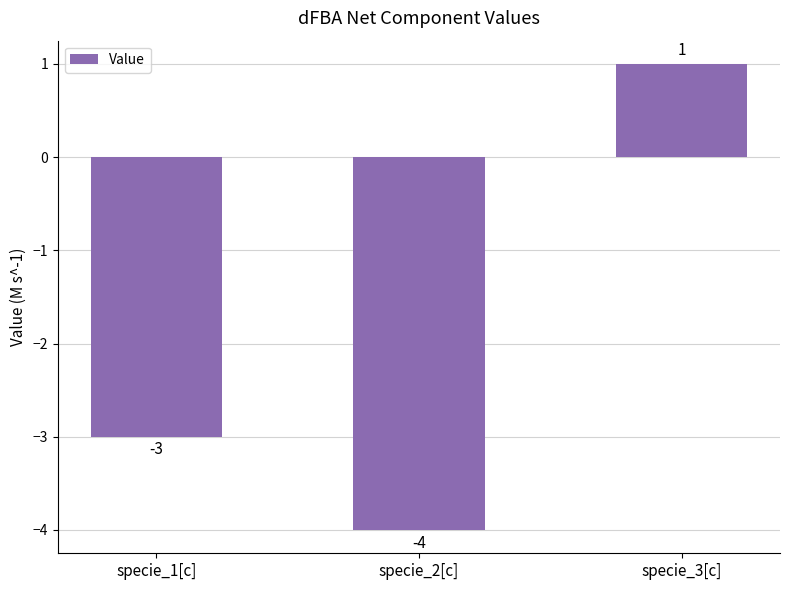

Rank the categories by value from lowest to highest.

specie_2[c], specie_1[c], specie_3[c]